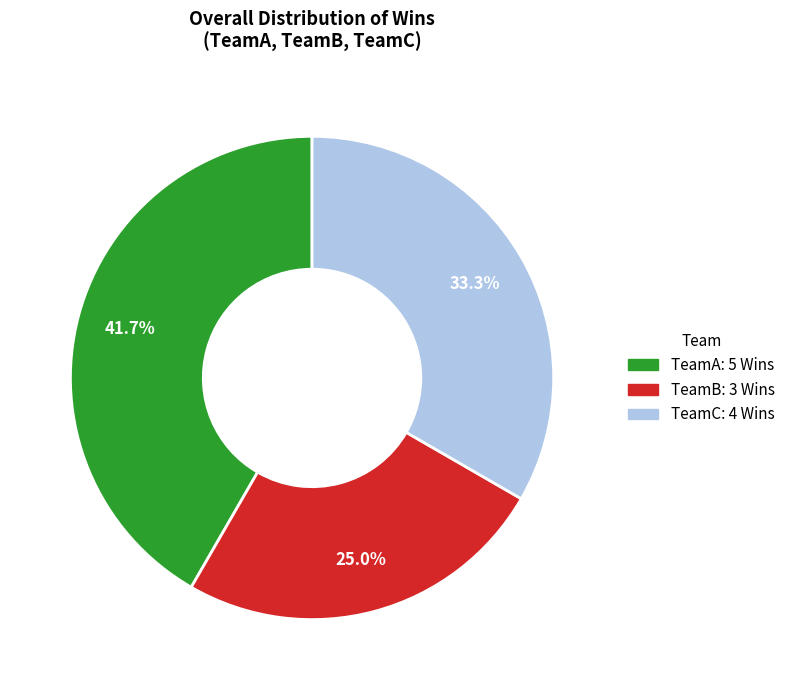

Is it true that TeamA is 34% of the pie?

False